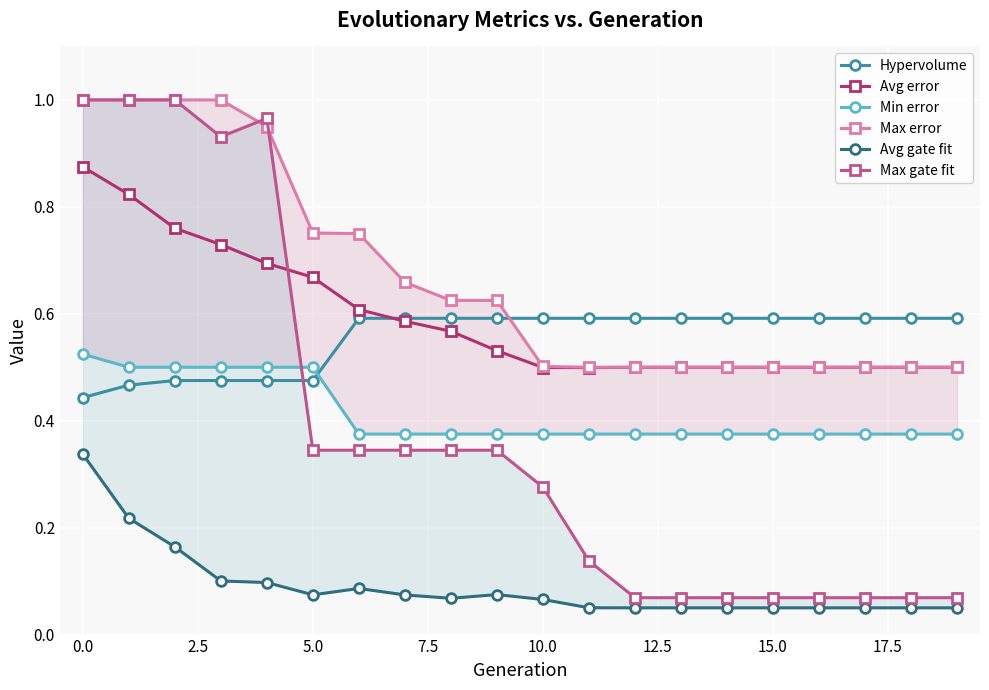

Reading left to right, transcribe all the data shown in this chart.

Hypervolume: 0.4	0.5	0.5	0.5	0.5	0.5	0.6	0.6	0.6	0.6	0.6	0.6	0.6	0.6	0.6	0.6	0.6	0.6	0.6	0.6
Avg error: 0.9	0.8	0.8	0.7	0.7	0.7	0.6	0.6	0.6	0.5	0.5	0.5	0.5	0.5	0.5	0.5	0.5	0.5	0.5	0.5
Min error: 0.5	0.5	0.5	0.5	0.5	0.5	0.4	0.4	0.4	0.4	0.4	0.4	0.4	0.4	0.4	0.4	0.4	0.4	0.4	0.4
Max error: 1.0	1.0	1.0	1.0	1.0	0.8	0.8	0.7	0.6	0.6	0.5	0.5	0.5	0.5	0.5	0.5	0.5	0.5	0.5	0.5
Avg gate fit: 0.3	0.2	0.2	0.1	0.1	0.1	0.1	0.1	0.1	0.1	0.1	0.1	0.1	0.1	0.1	0.1	0.1	0.1	0.1	0.1
Max gate fit: 1.0	1.0	1.0	0.9	1.0	0.3	0.3	0.3	0.3	0.3	0.3	0.1	0.1	0.1	0.1	0.1	0.1	0.1	0.1	0.1